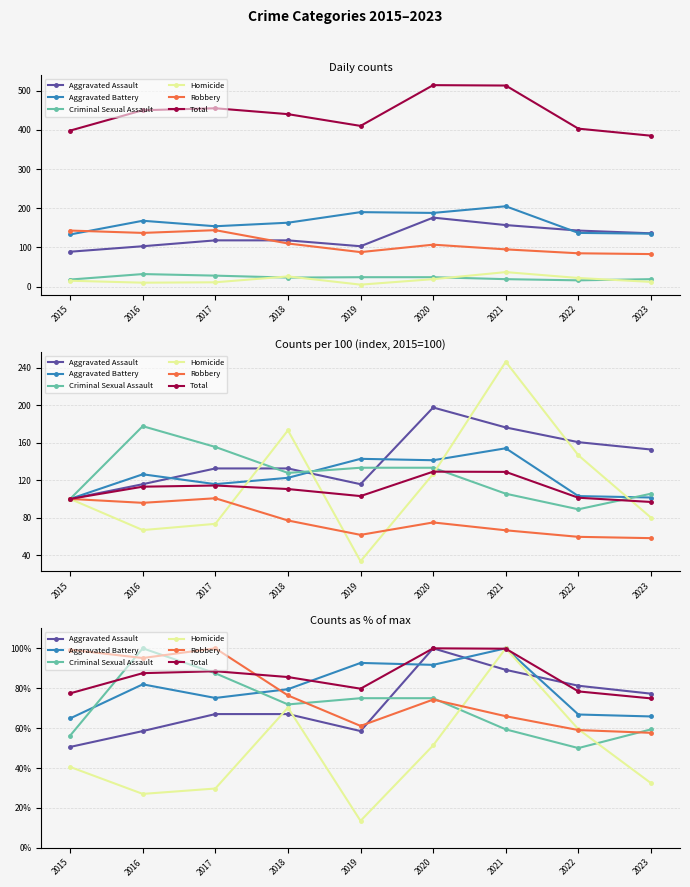

What is the sum of all Aggravated Battery values?

718.5